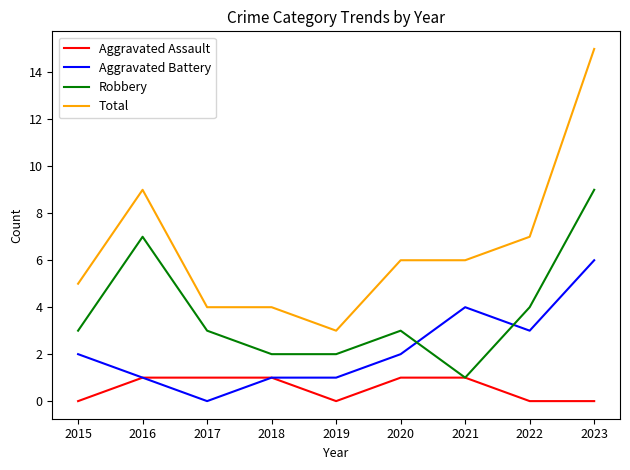

Between 2019 and 2020, which series saw the biggest shift?

Total